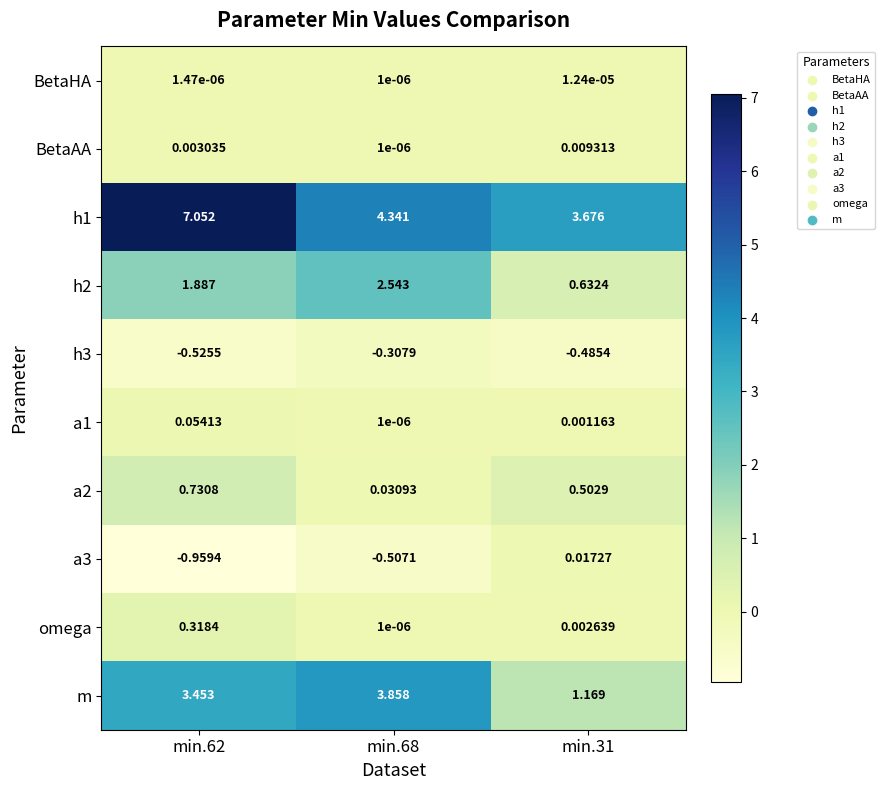

Rank the series by their maximum value, from lowest to highest.

h3, BetaHA, BetaAA, a3, a1, omega, a2, h2, m, h1